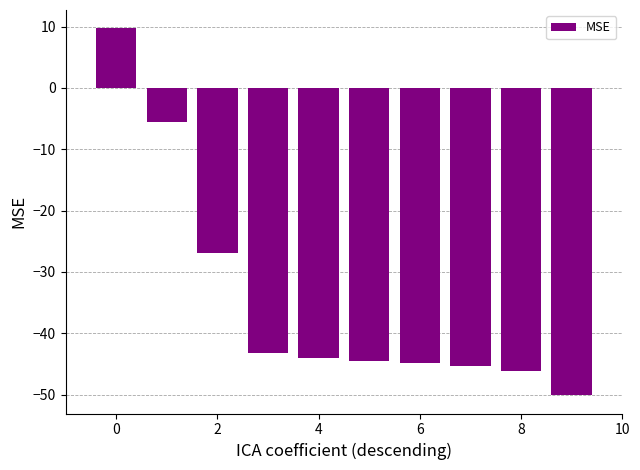

What is the difference between the second highest and minimum values?

44.5